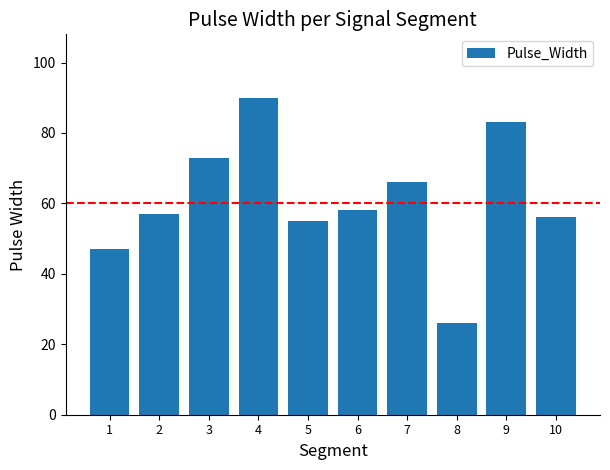

The value at 9 is 83. True or false?

True